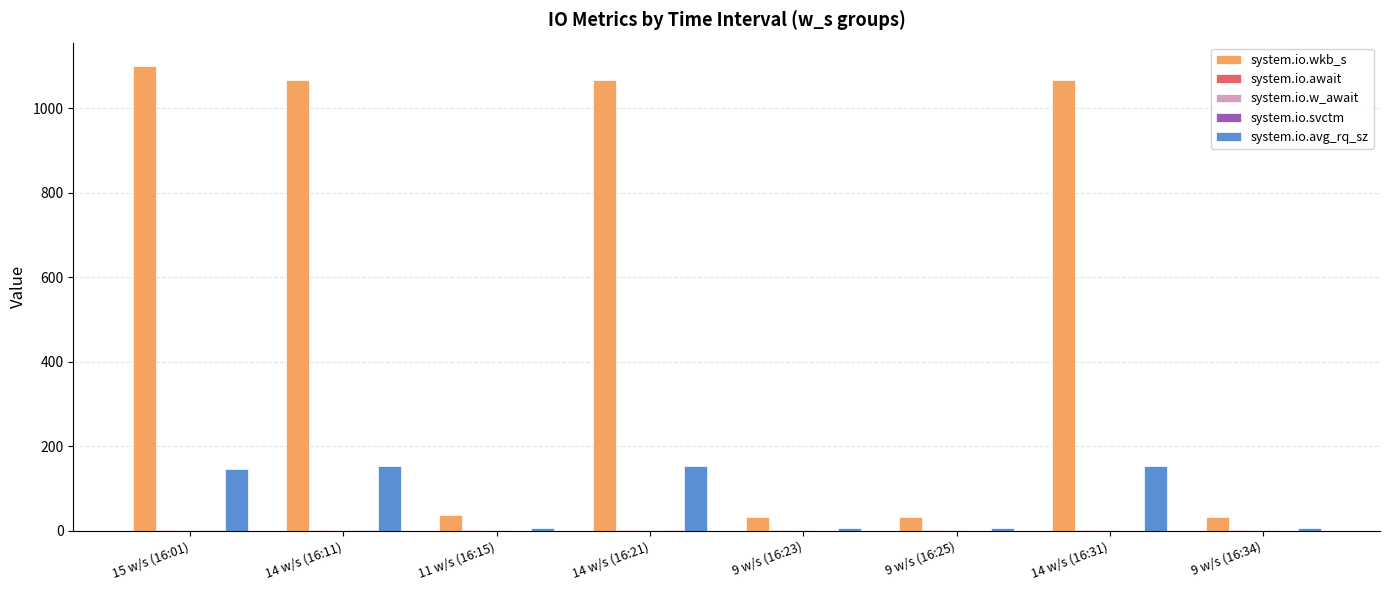

How many distinct data groups are displayed?

5